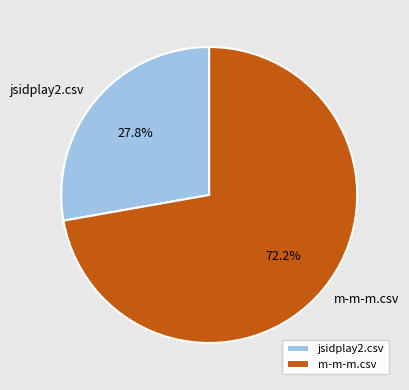

How many segments does this pie chart have?

2